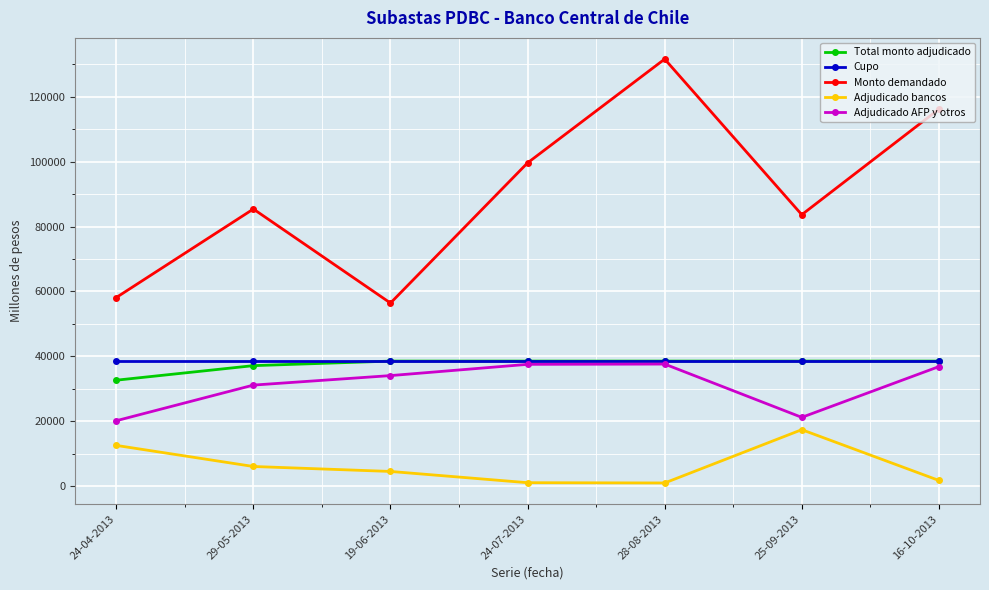

Which category has the highest value in the Adjudicado bancos series?

25-09-2013